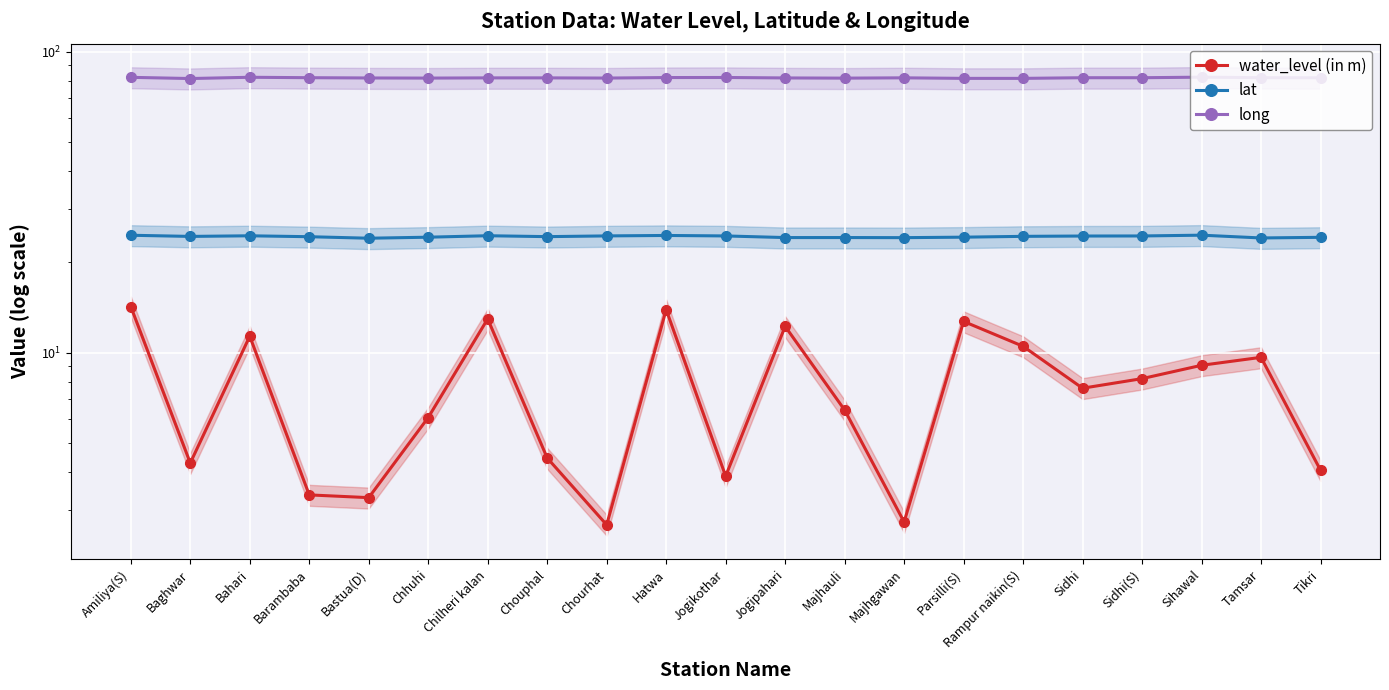

What are all the series names shown in the legend?

water_level (in m), lat, long